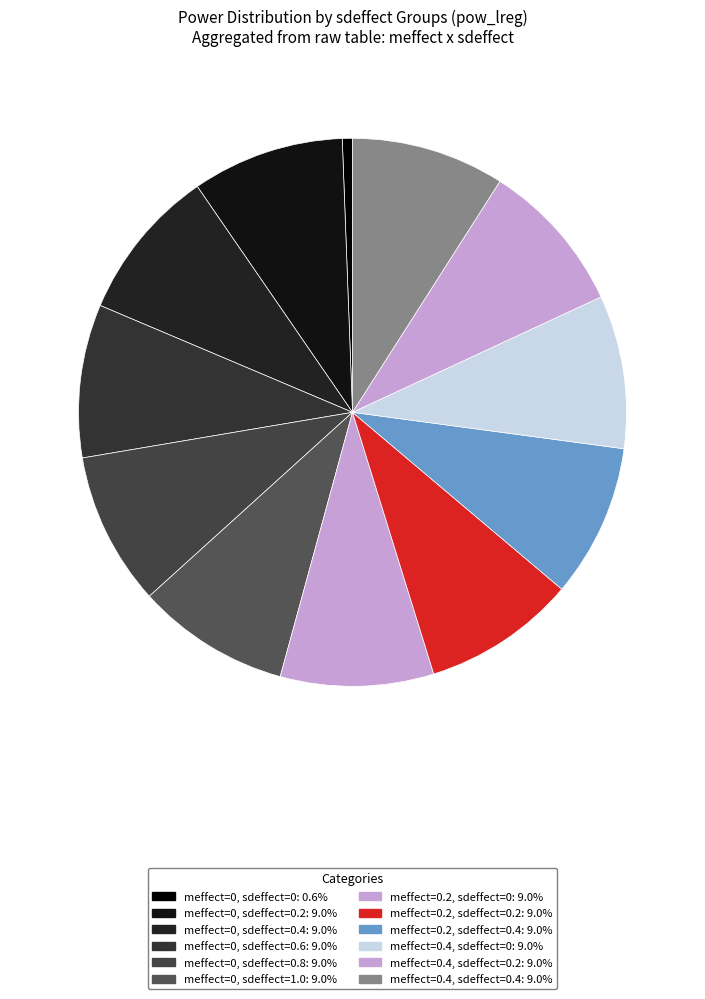

Which category has the biggest portion of the pie?

meffect=0, sdeffect=0.4